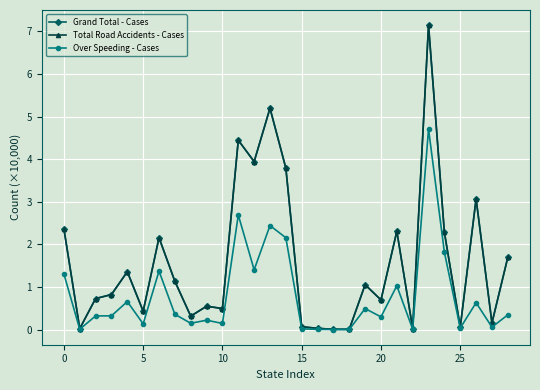

What is the highest value of the Total Road Accidents - Cases series?

7.1